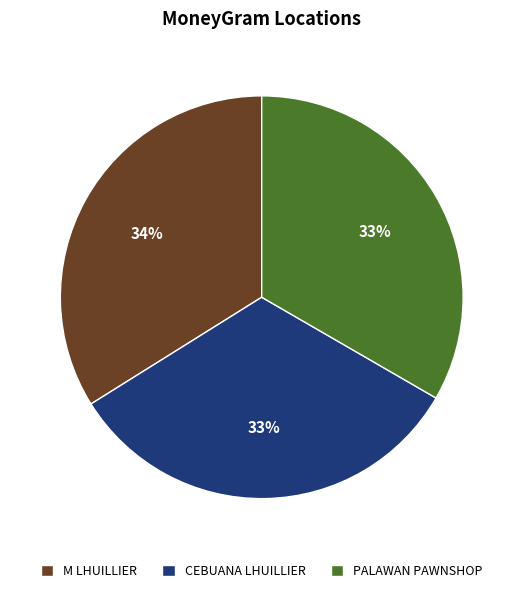

Does any single category account for the majority?

No